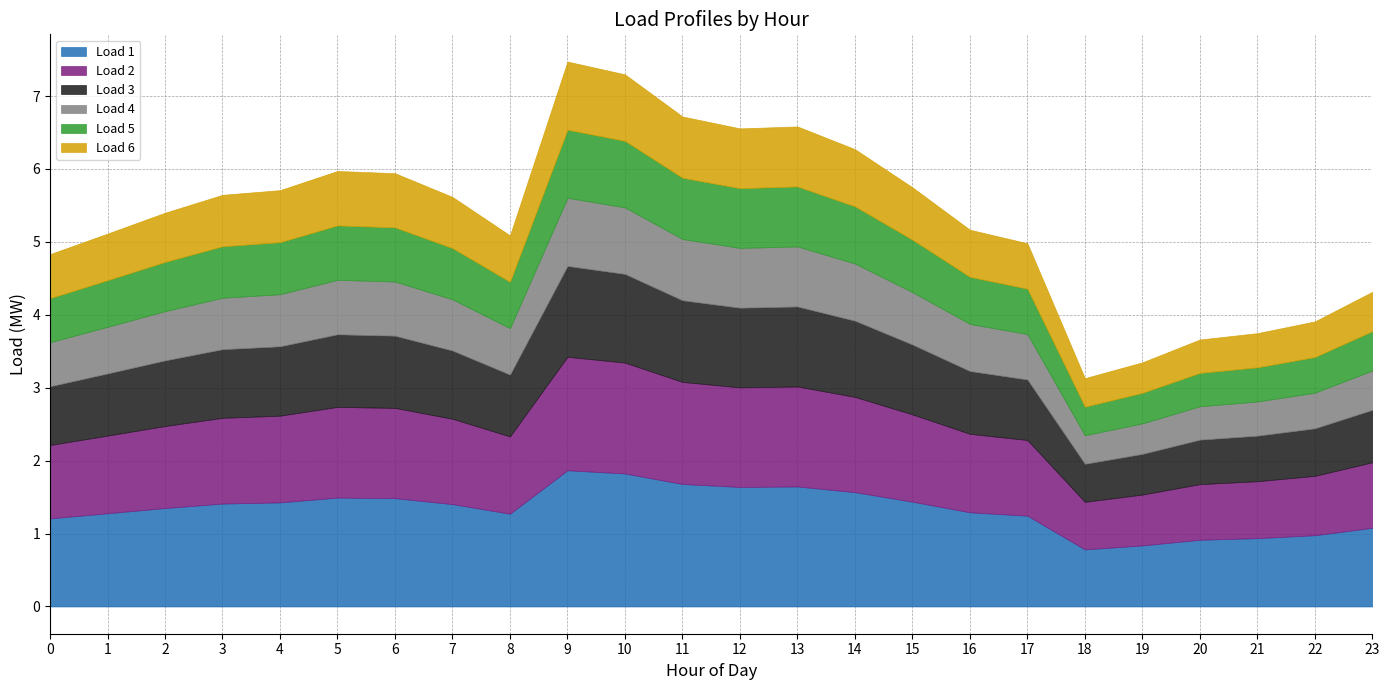

Between 17 and 12, which is larger?

12